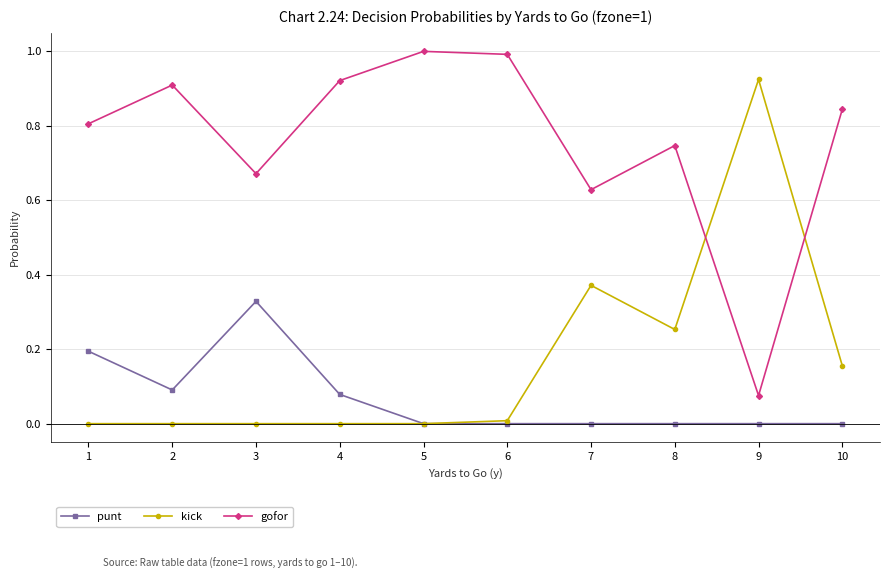

Which series has the largest total across all categories?

gofor